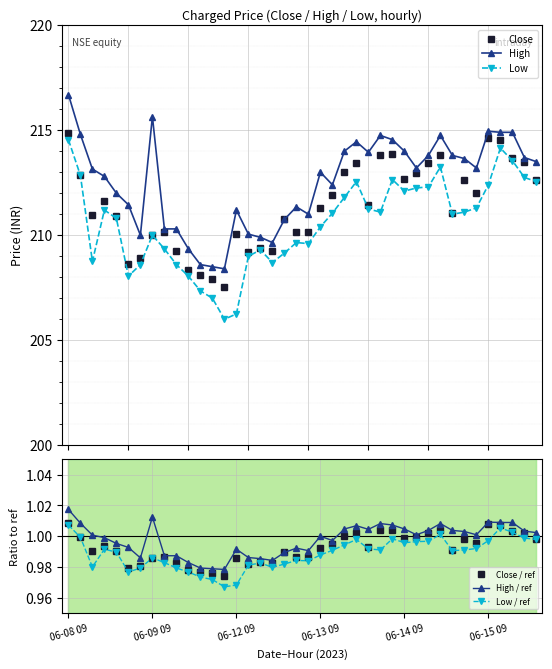

What is the greatest value displayed?

216.7